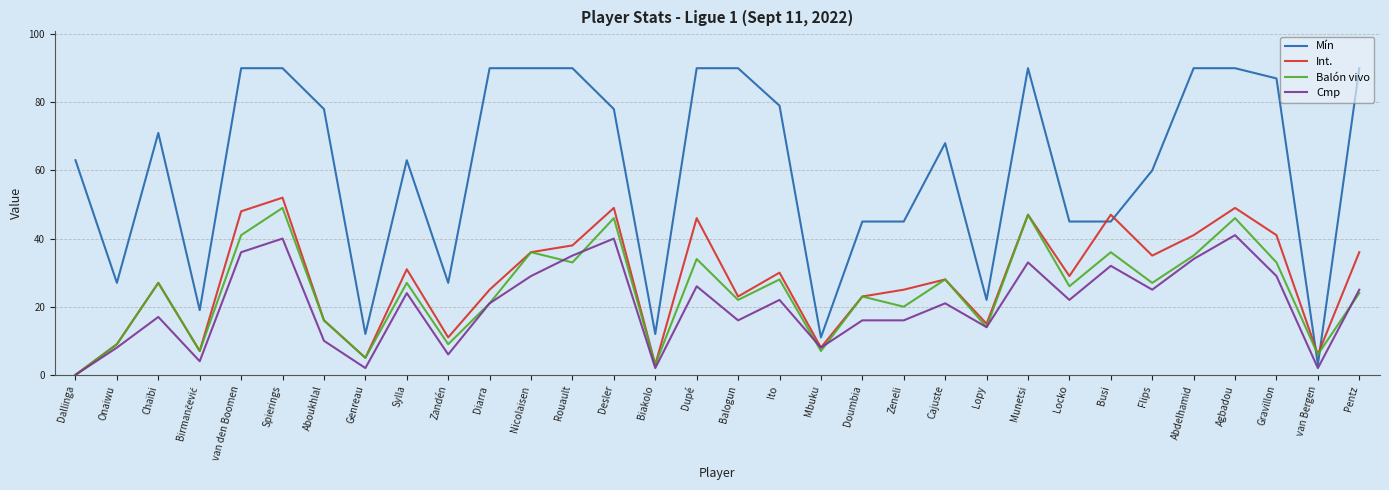

Does the chart have visible grid lines?

Yes